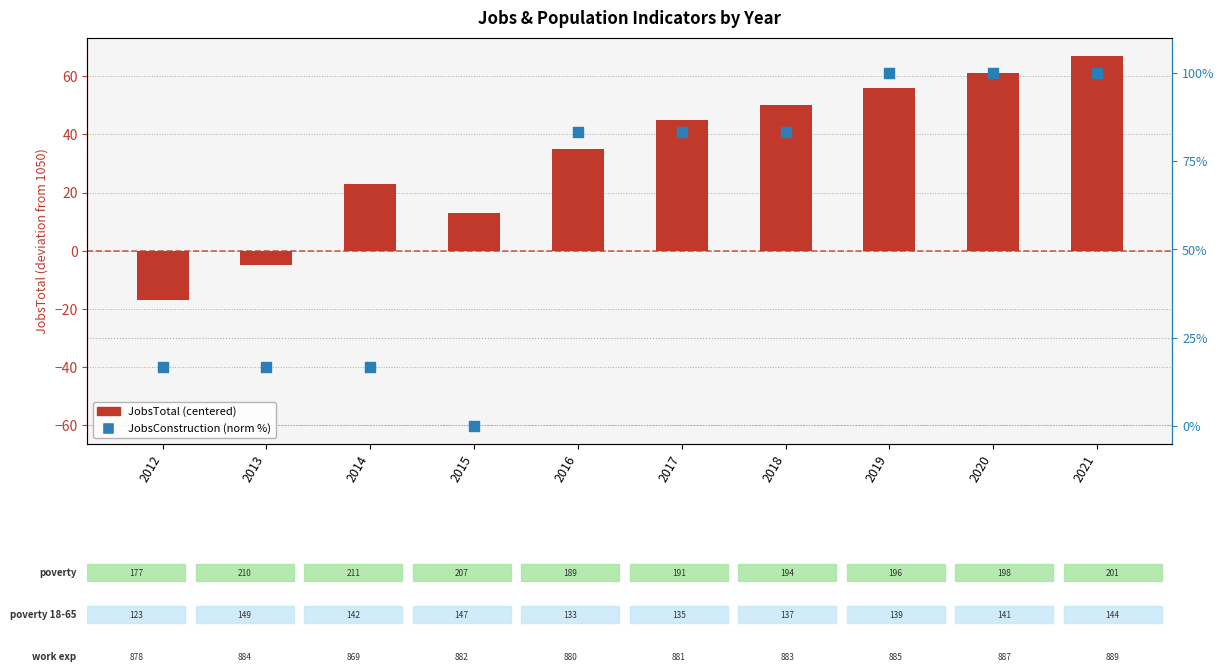

At which category is the sum across all series the highest?

2021